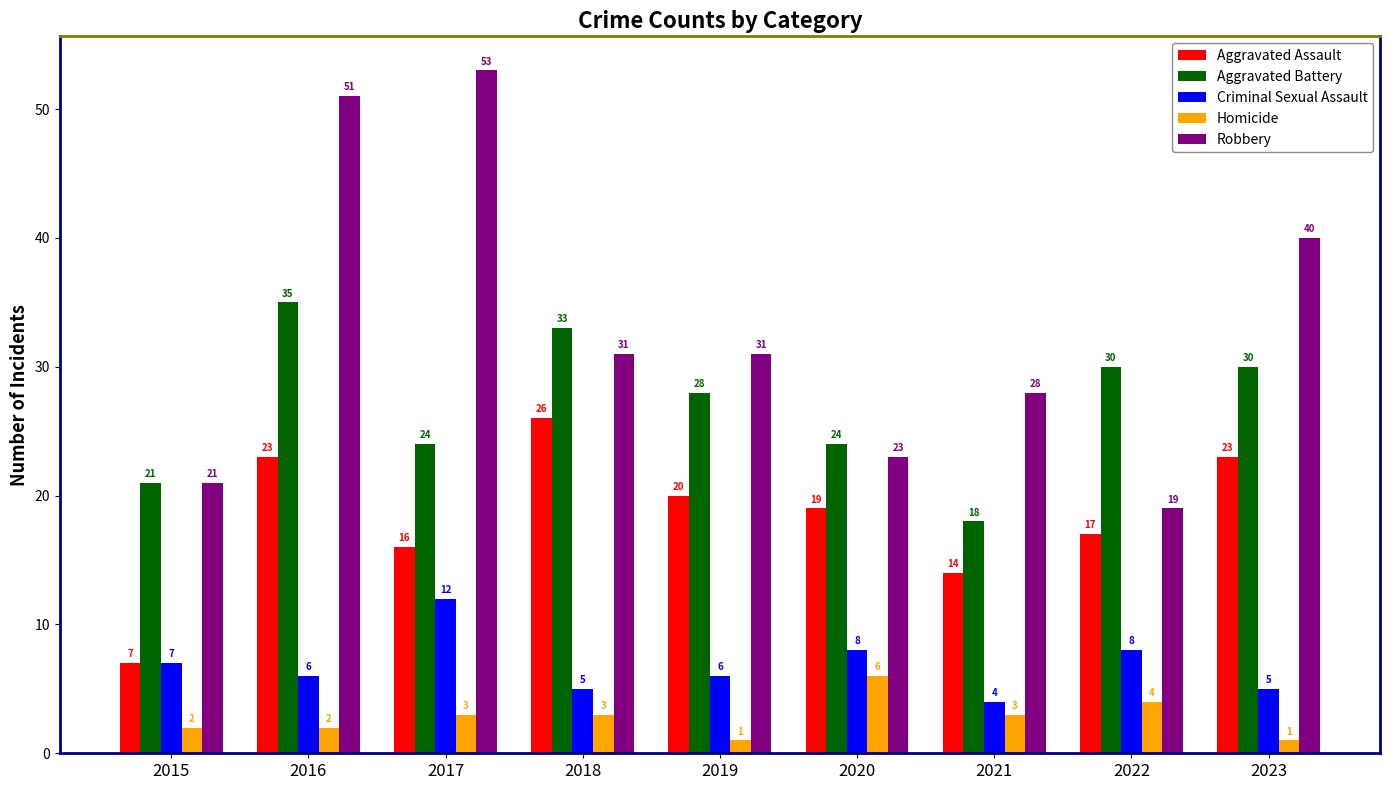

Rank the series at 2017 from lowest to highest value.

Homicide, Criminal Sexual Assault, Aggravated Assault, Aggravated Battery, Robbery